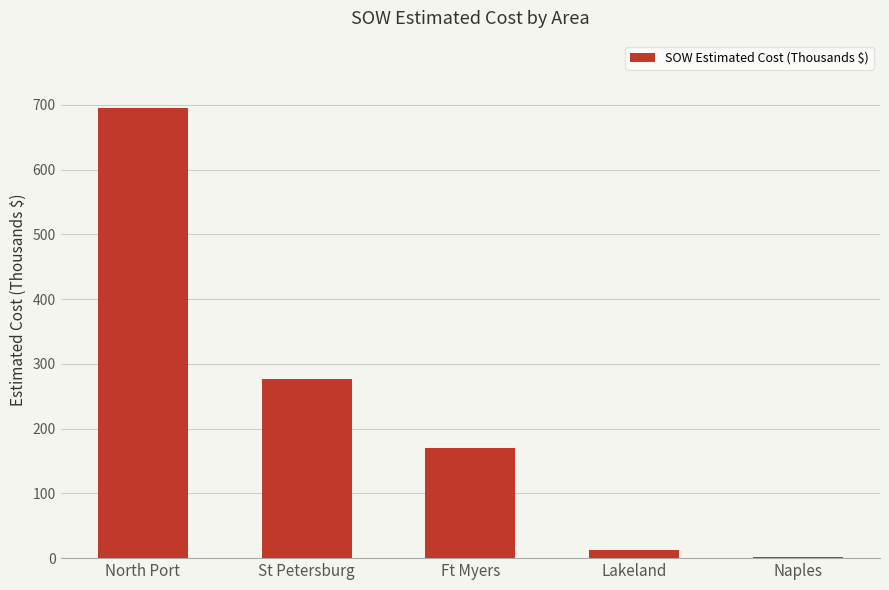

Reading left to right, list all the values displayed in this chart.

694.8	276.8	169.9	12.9	1.3